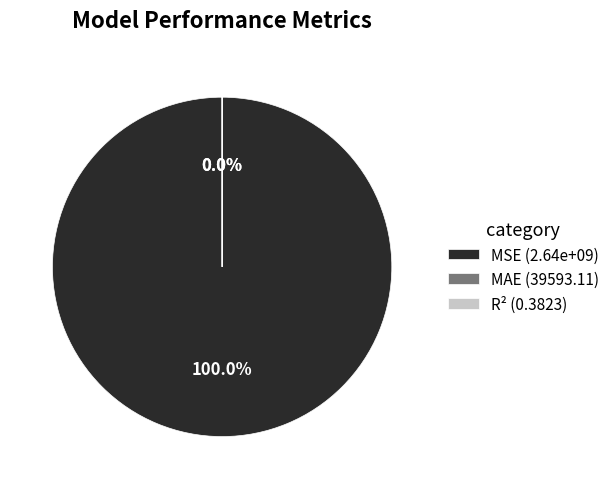

Which slice is the largest?

MSE